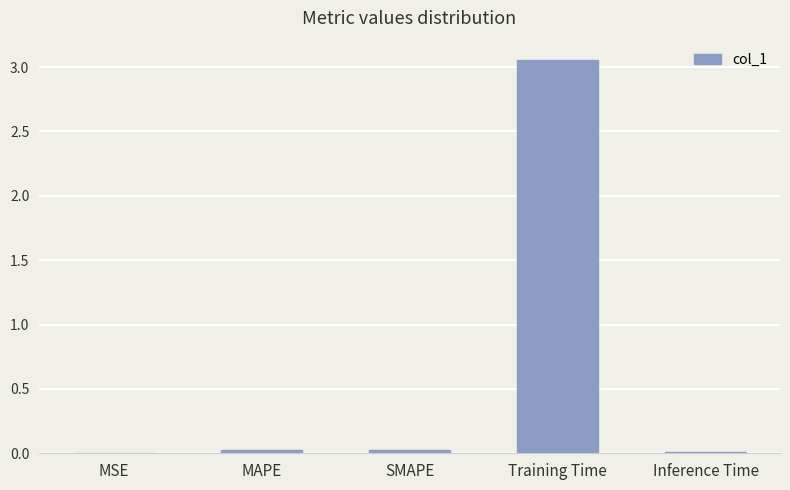

Which category has the highest value across all series?

Training Time